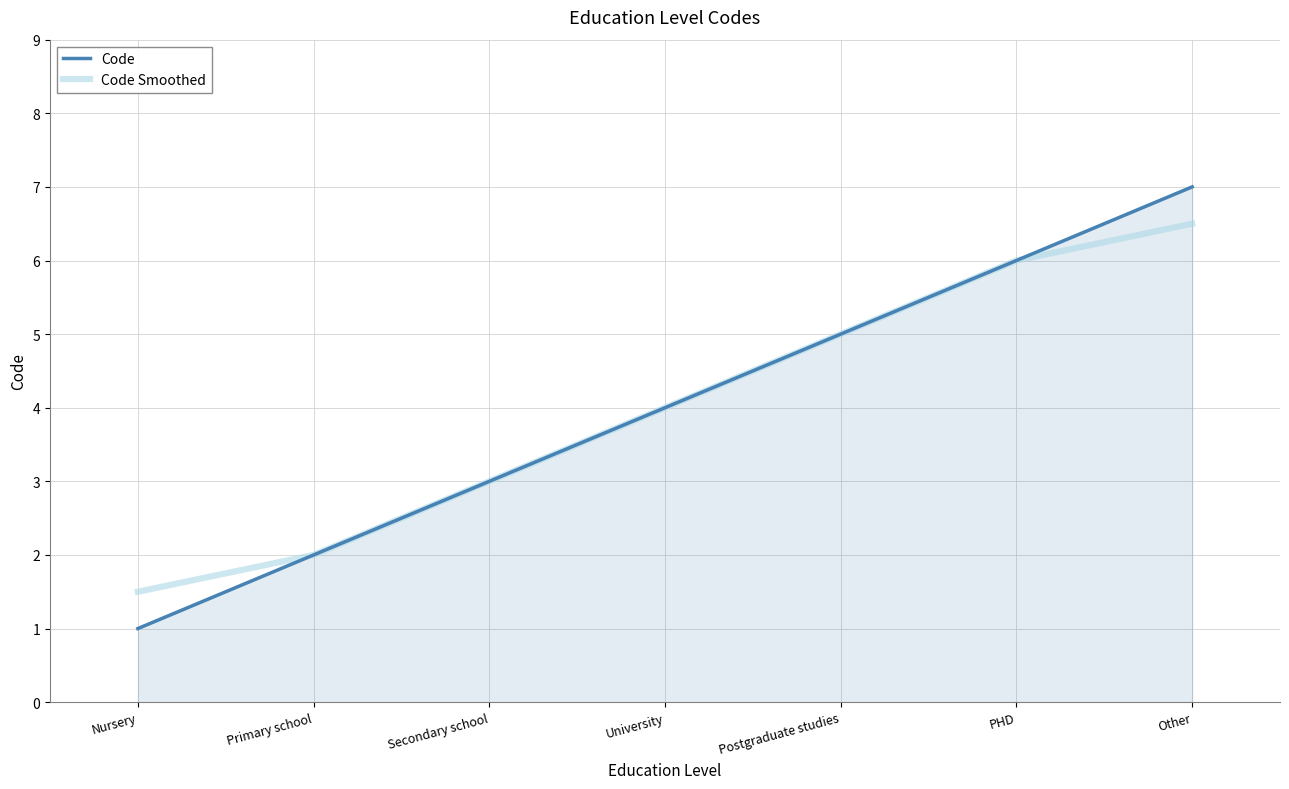

Where is Code Smoothed nearest to the value 4?

University